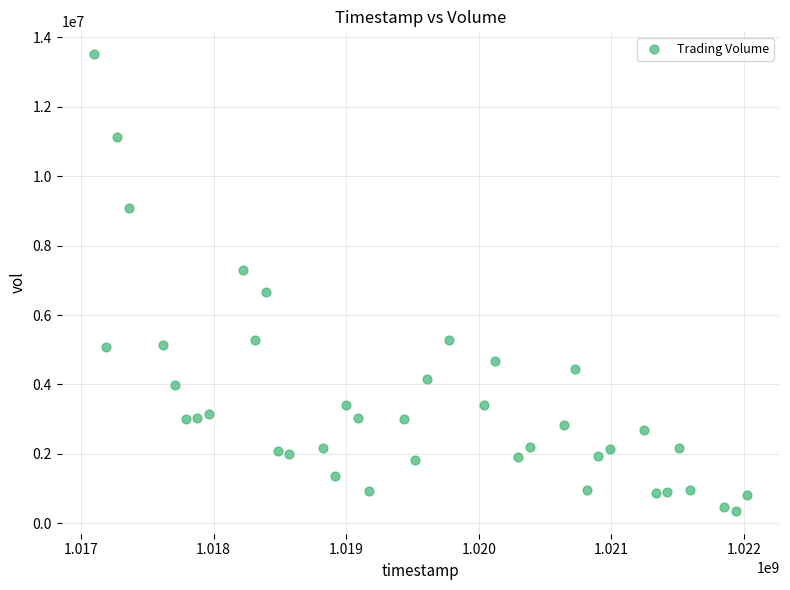

What is the range of X values (max minus min)?

4924800